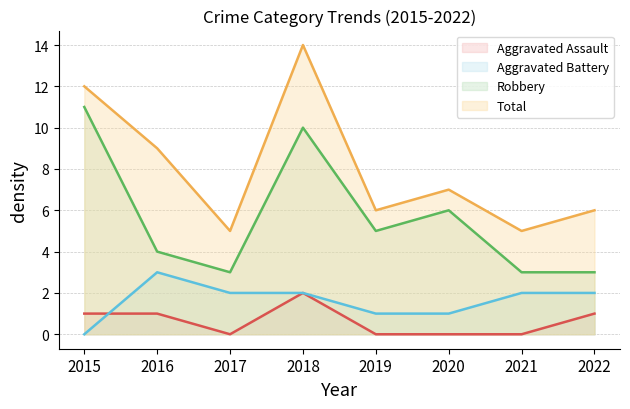

What is the difference between the maximum and minimum values in the Aggravated Assault series?

2